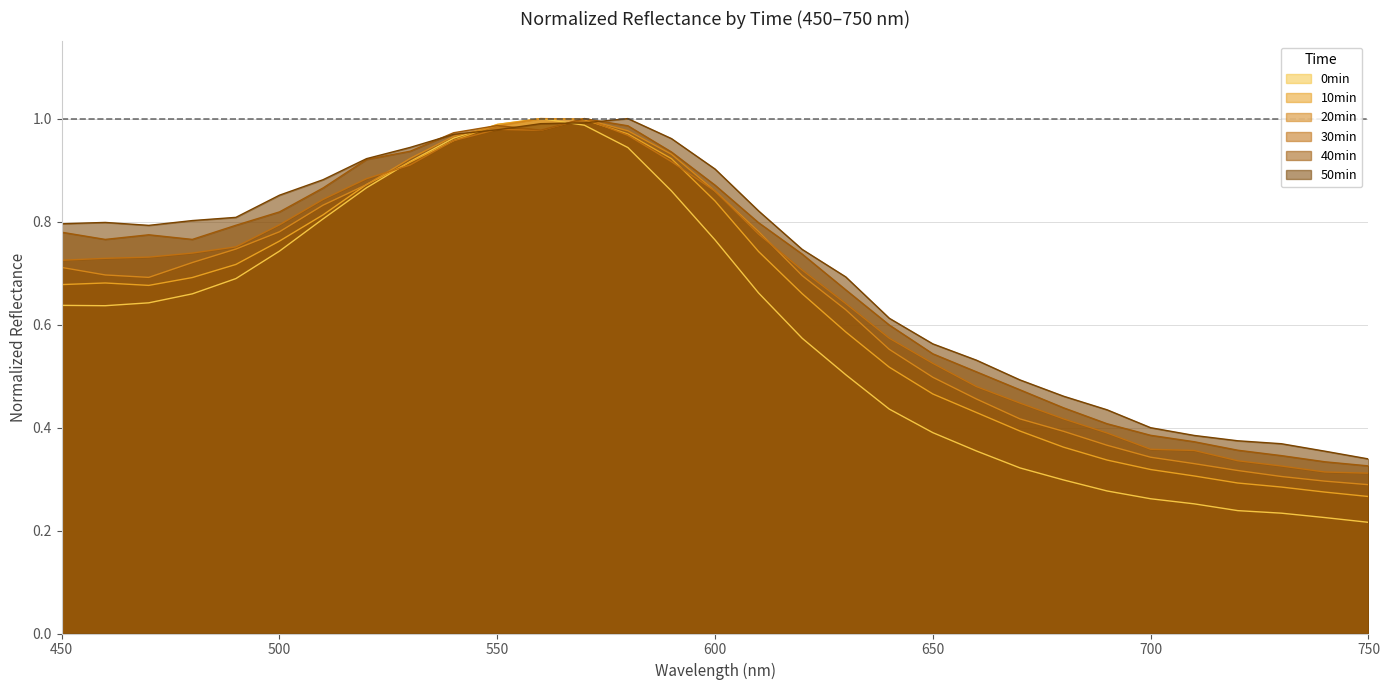

At which category is the sum across all series the highest?

570